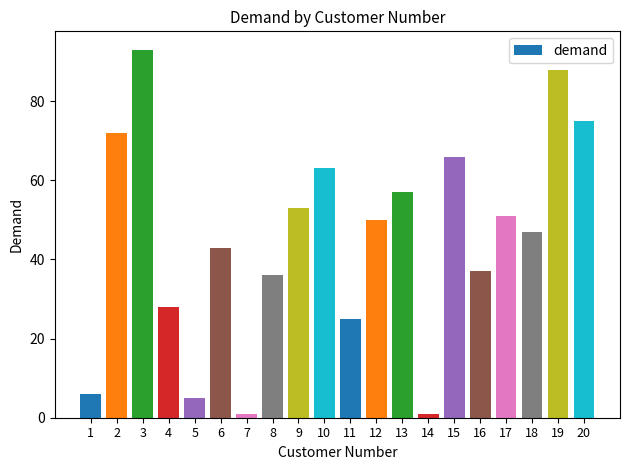

Is it true that the value at 10 is 104?

False